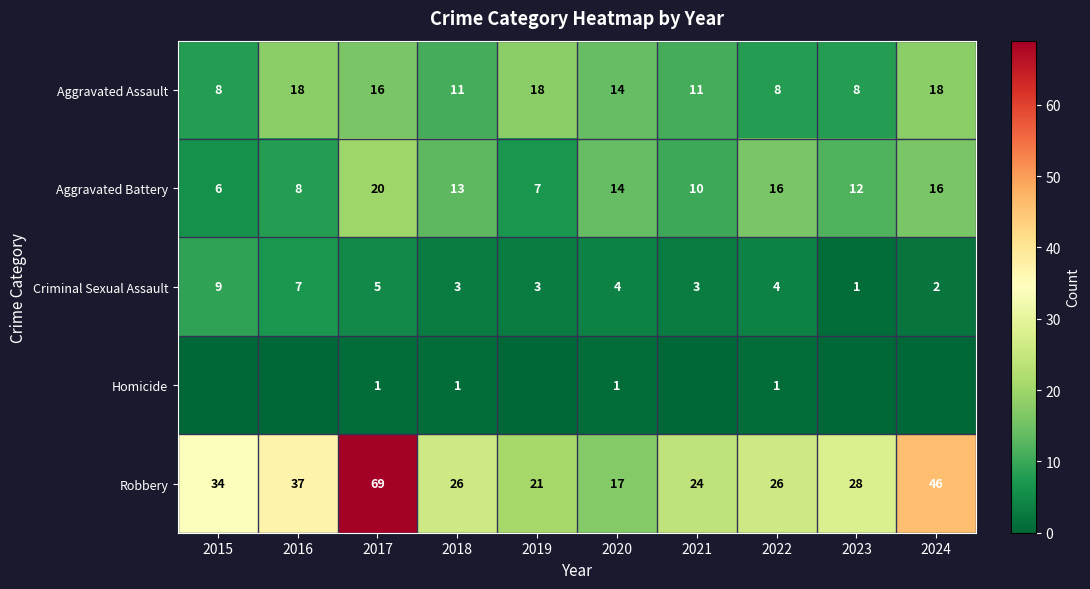

Where does the Aggravated Battery series first go above 13?

2017